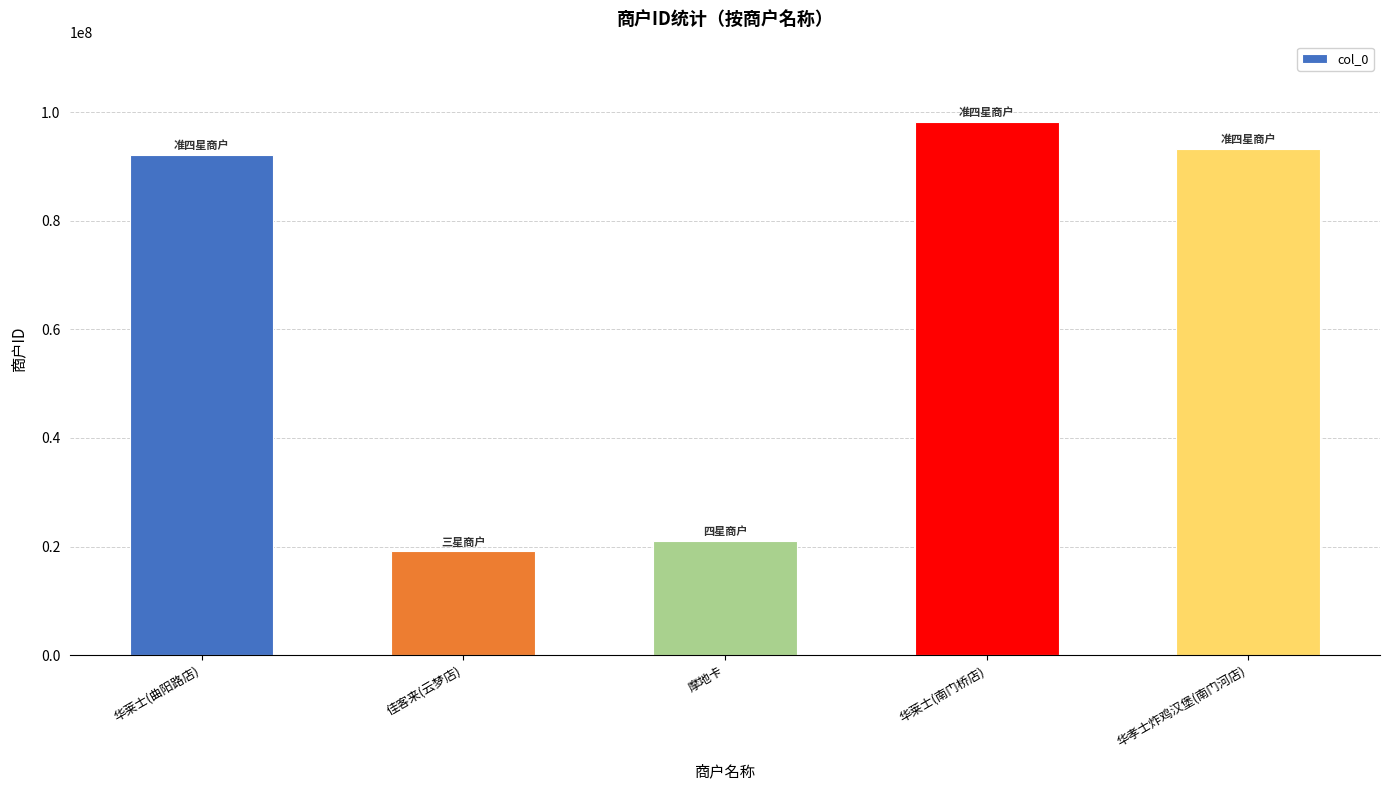

At which category does the chart reach its peak across all series?

华莱士(南门桥店)